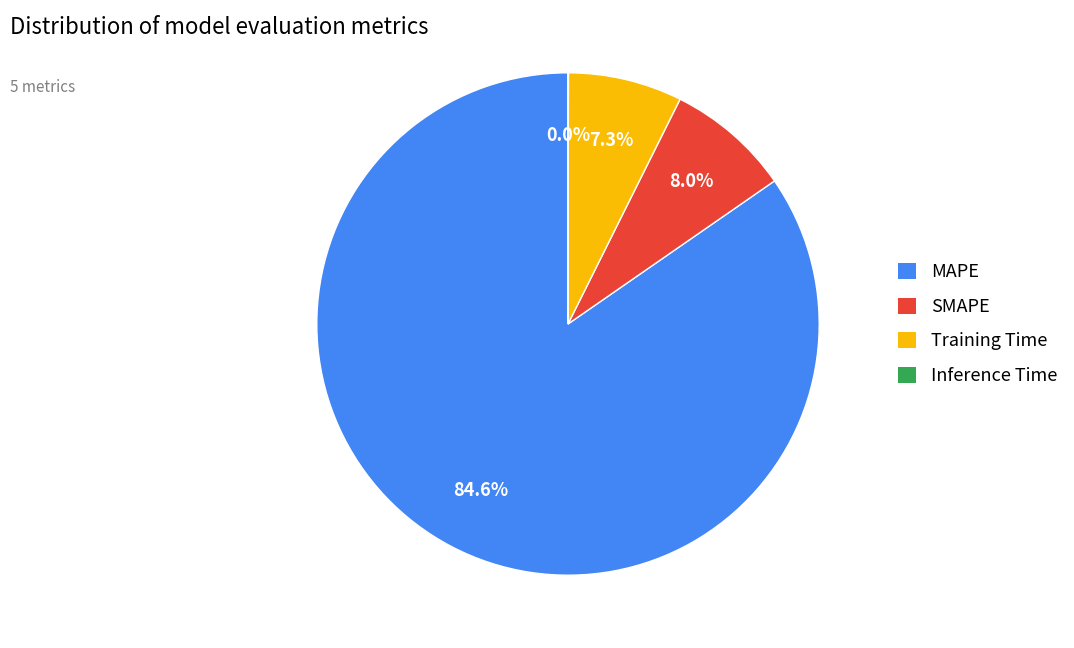

Combined, what portion of the pie is MAPE and Training Time?

92.0%